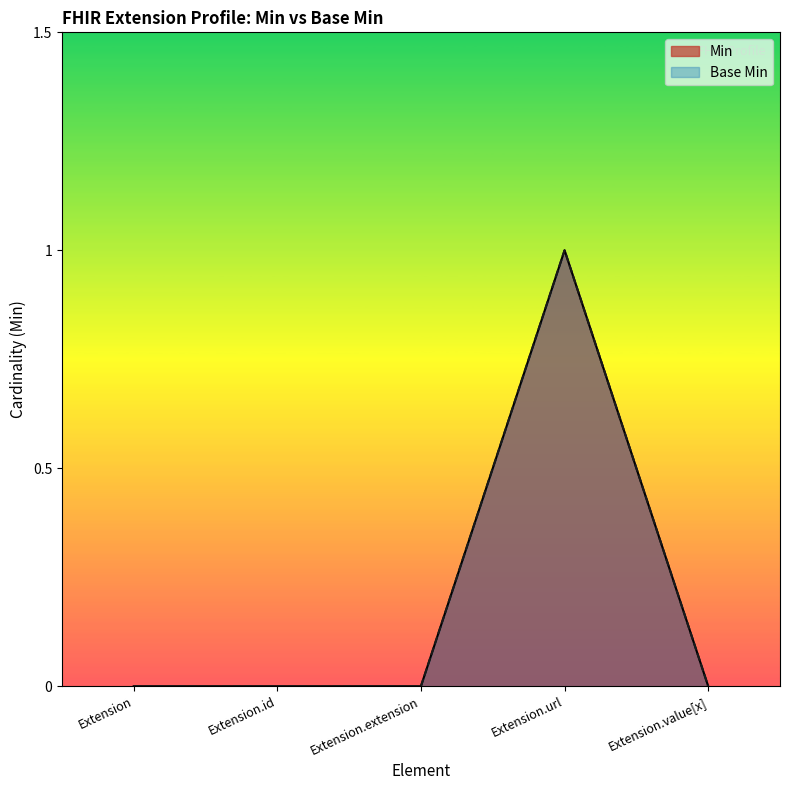

Count the Min values in the range 0 to 1.

5